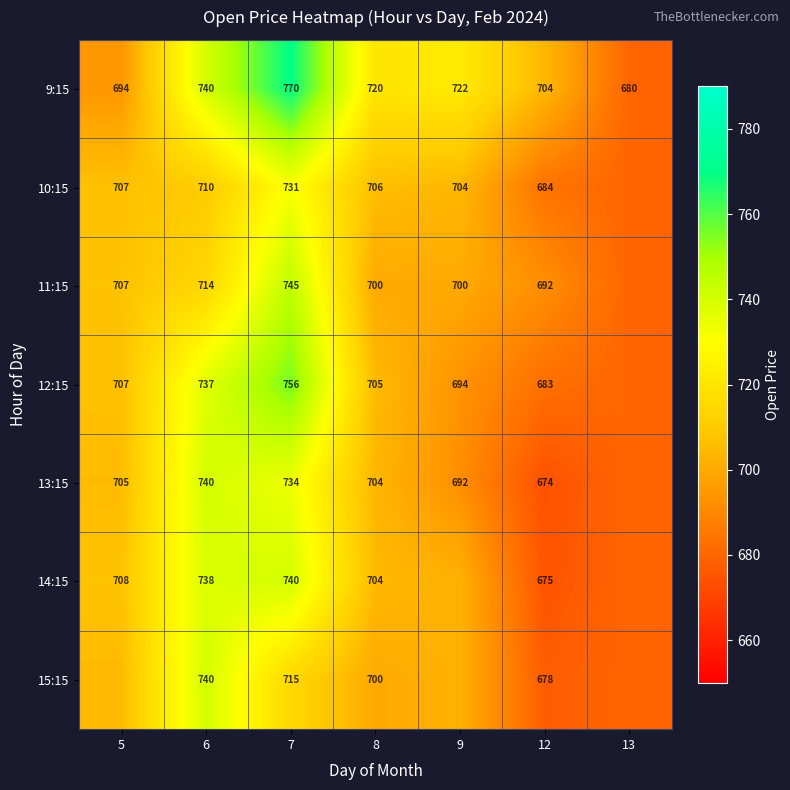

Is the value of 12:15 at 5 greater than the value of 11:15 at 7?

No